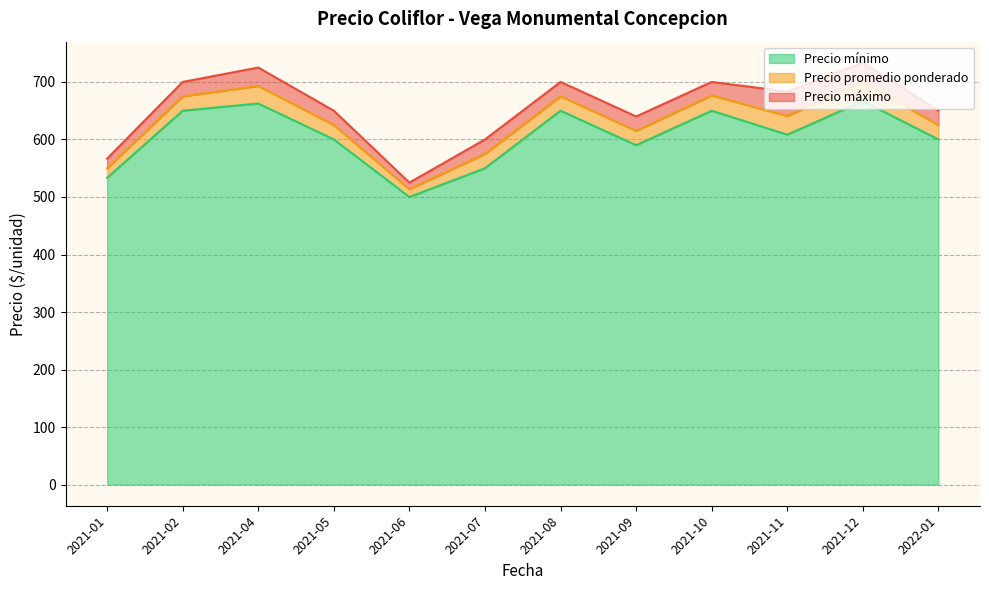

Which series has the widest spread of values?

Precio maximo